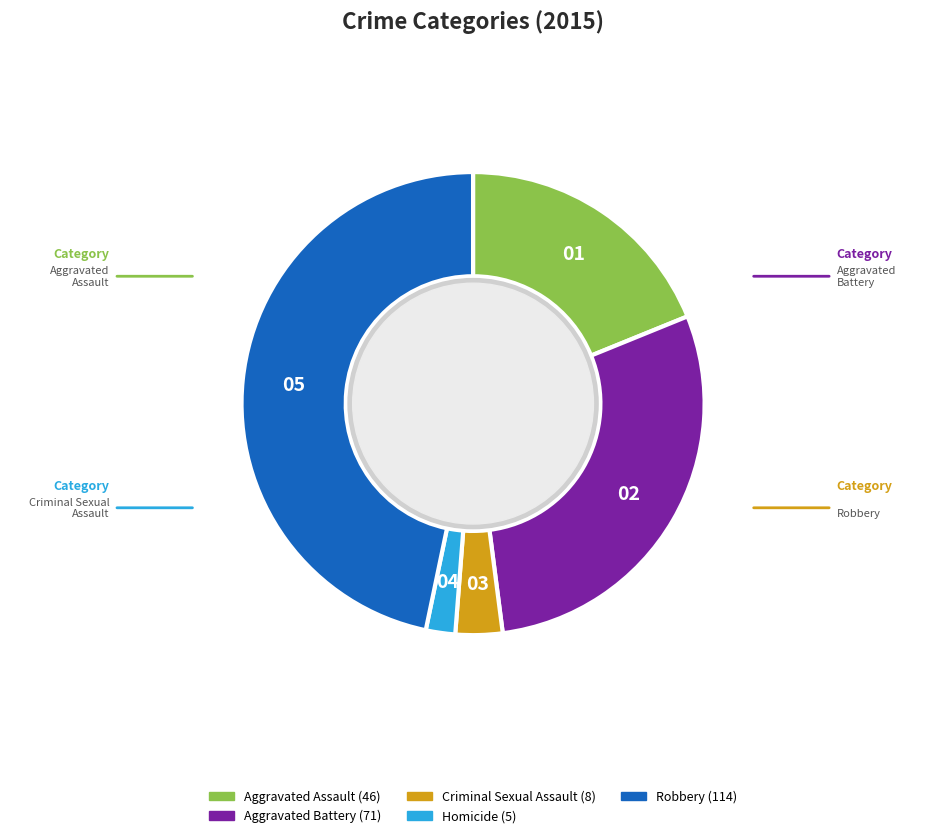

Count the number of slices in the pie.

5